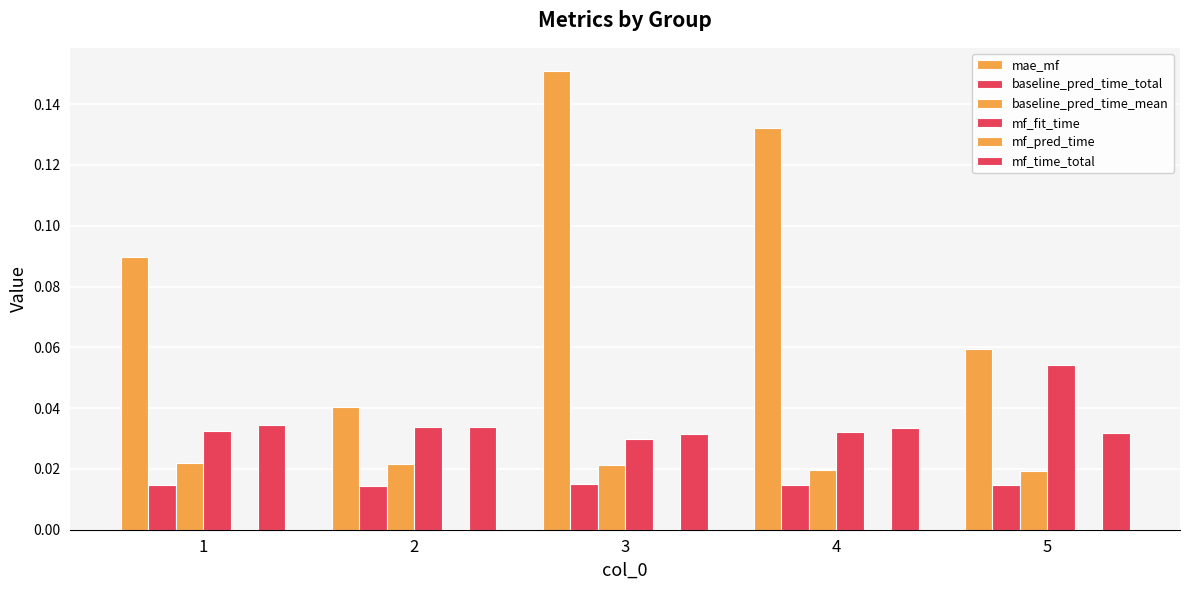

What is the maximum value shown in the chart?

0.2